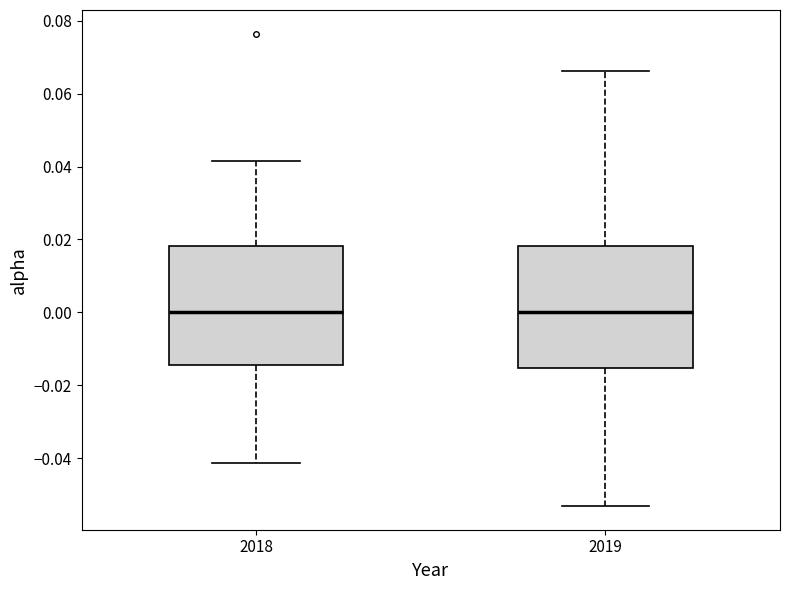

Where does the upper whisker of the box at x = 2019 end on the y-axis? The values are not printed on the chart, so give them approximately, as read against the axis.

0.066